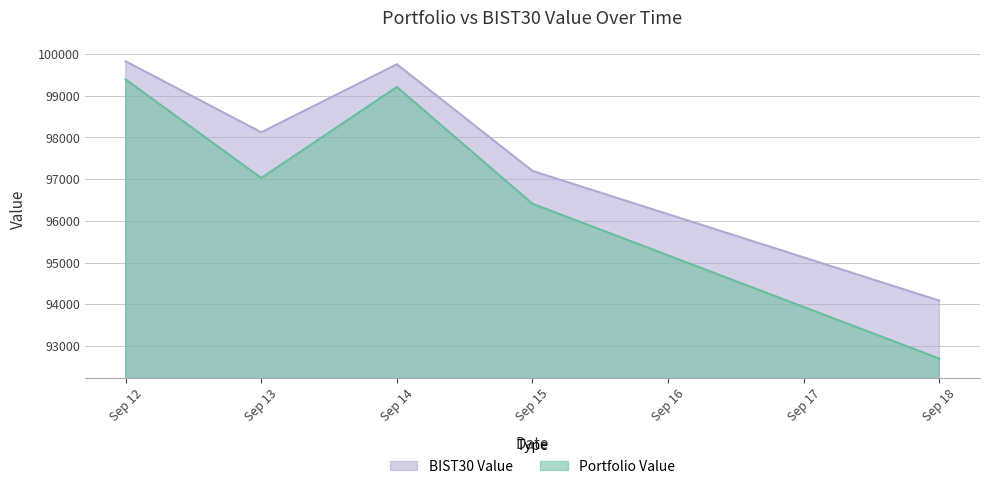

True or false: BIST30 Value has a value of 24029.9 at Sep 18.

False